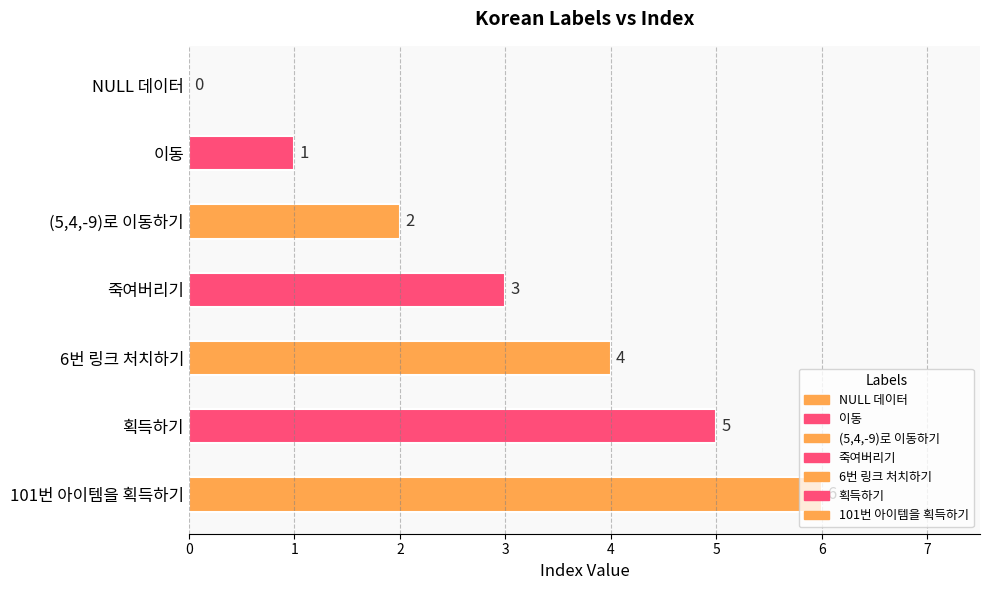

What is the ratio of the value at 획득하기 to the value at 6번 링크 처치하기?

1.2